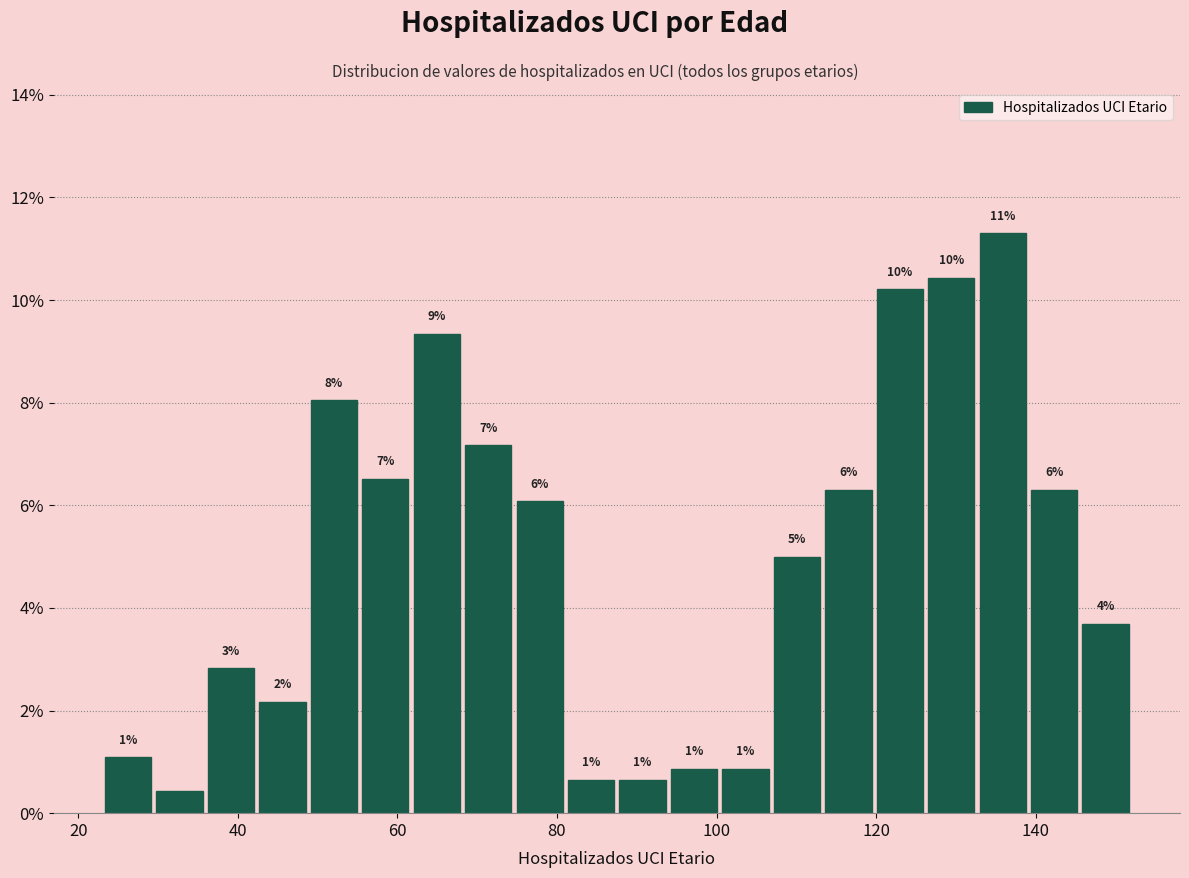

Around what value on the x-axis is the tallest bar? Give the approximate position of its centre, as read against the axis.

136